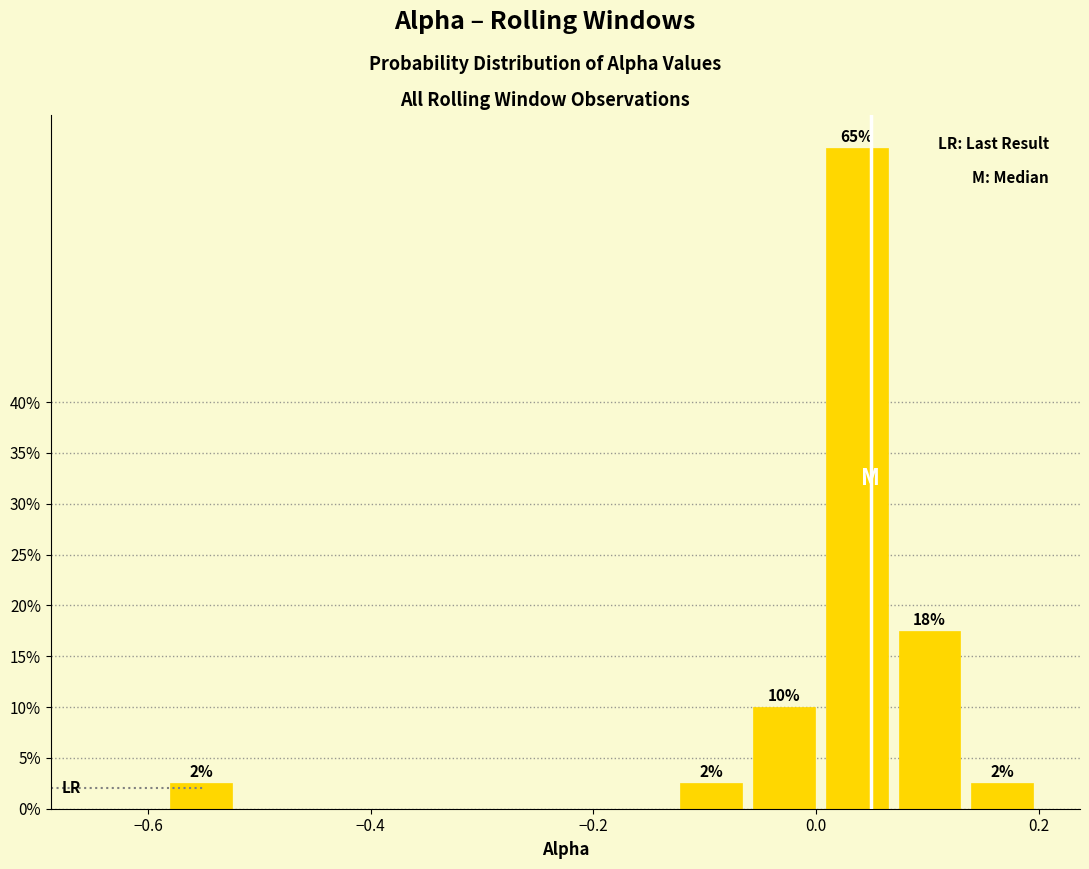

Around what value on the x-axis is the tallest bar? Give the approximate position of its centre, as read against the axis.

0.04